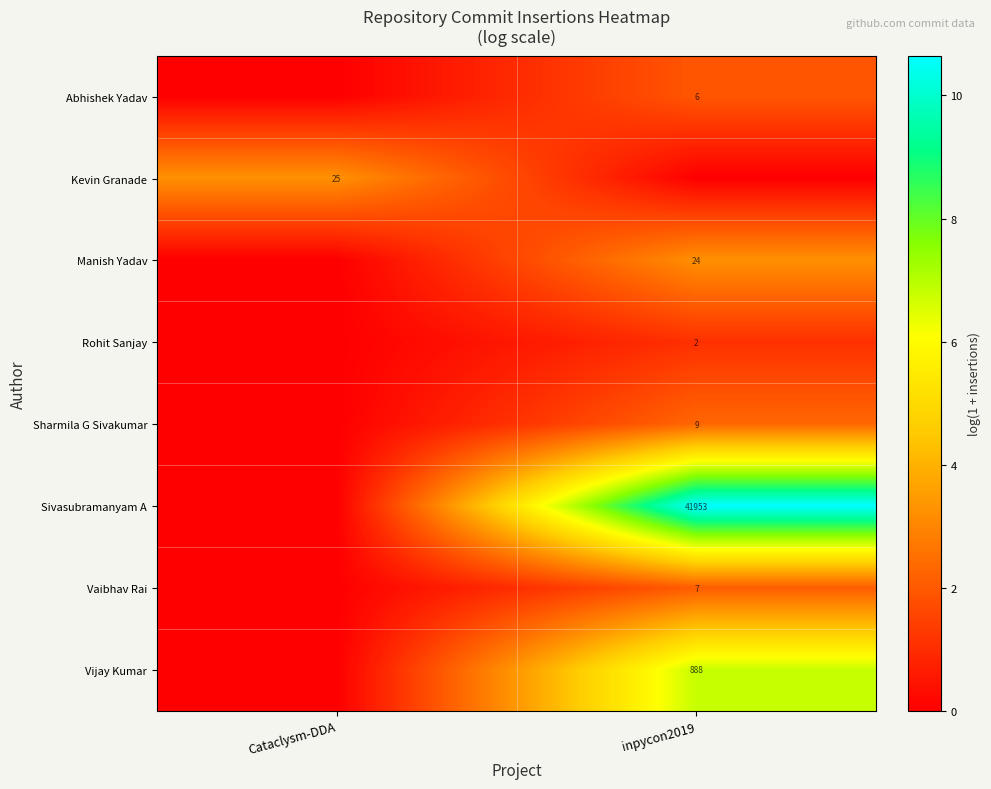

Which has a higher value, inpycon2019 or Cataclysm-DDA?

inpycon2019